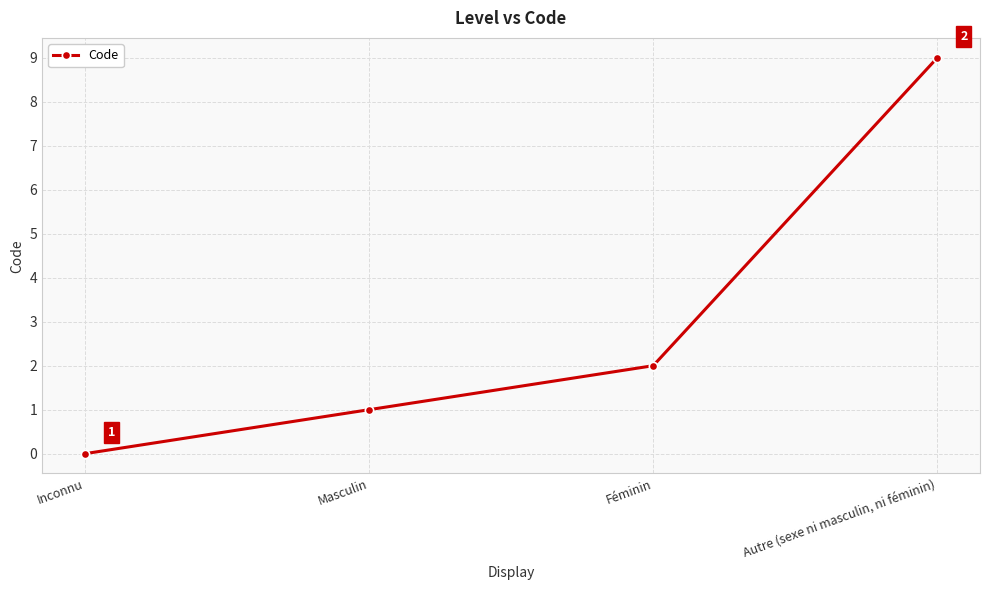

True or false: there are more than 0 points higher than both neighbors.

False